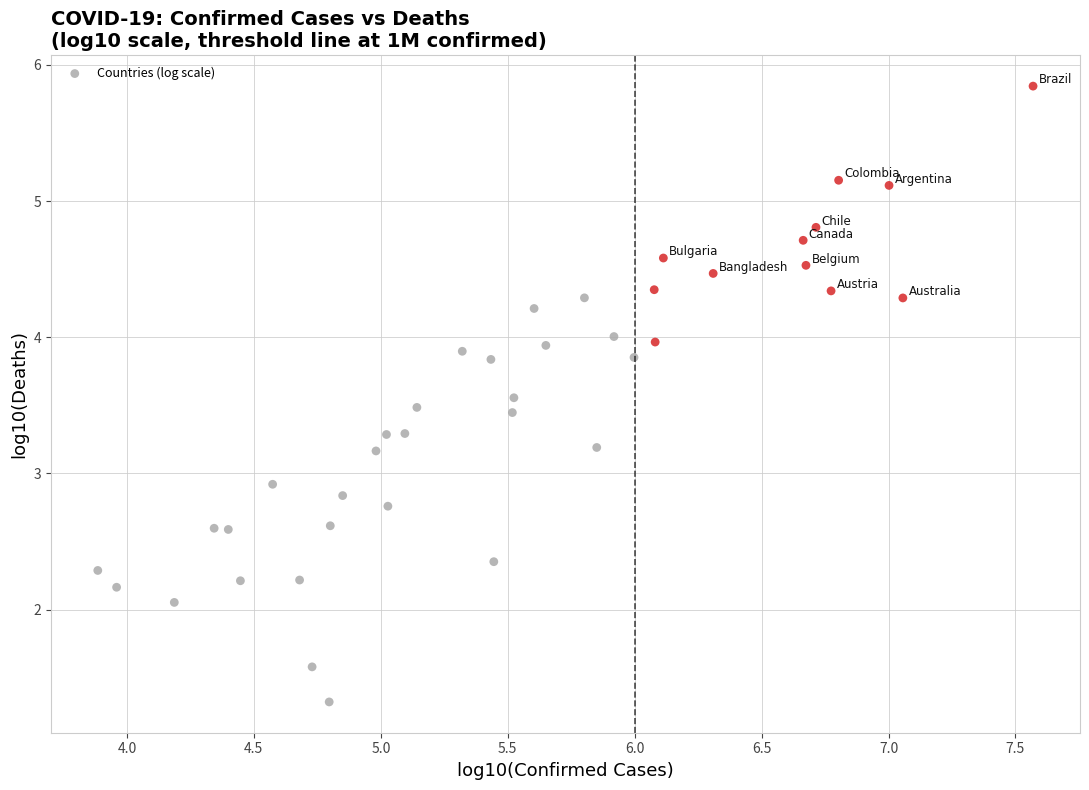

What is the range of X values (max minus min)?

3.7